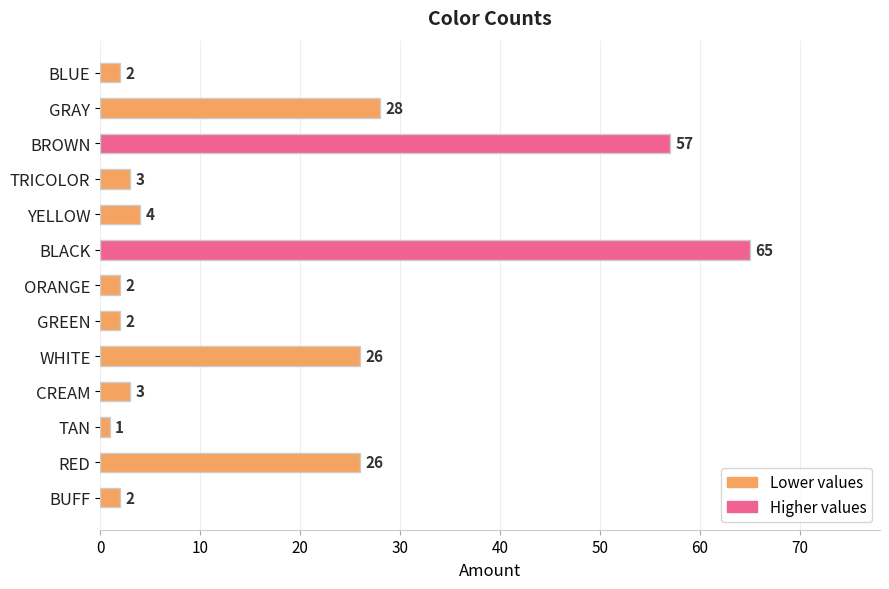

What is the sum of all values?

221